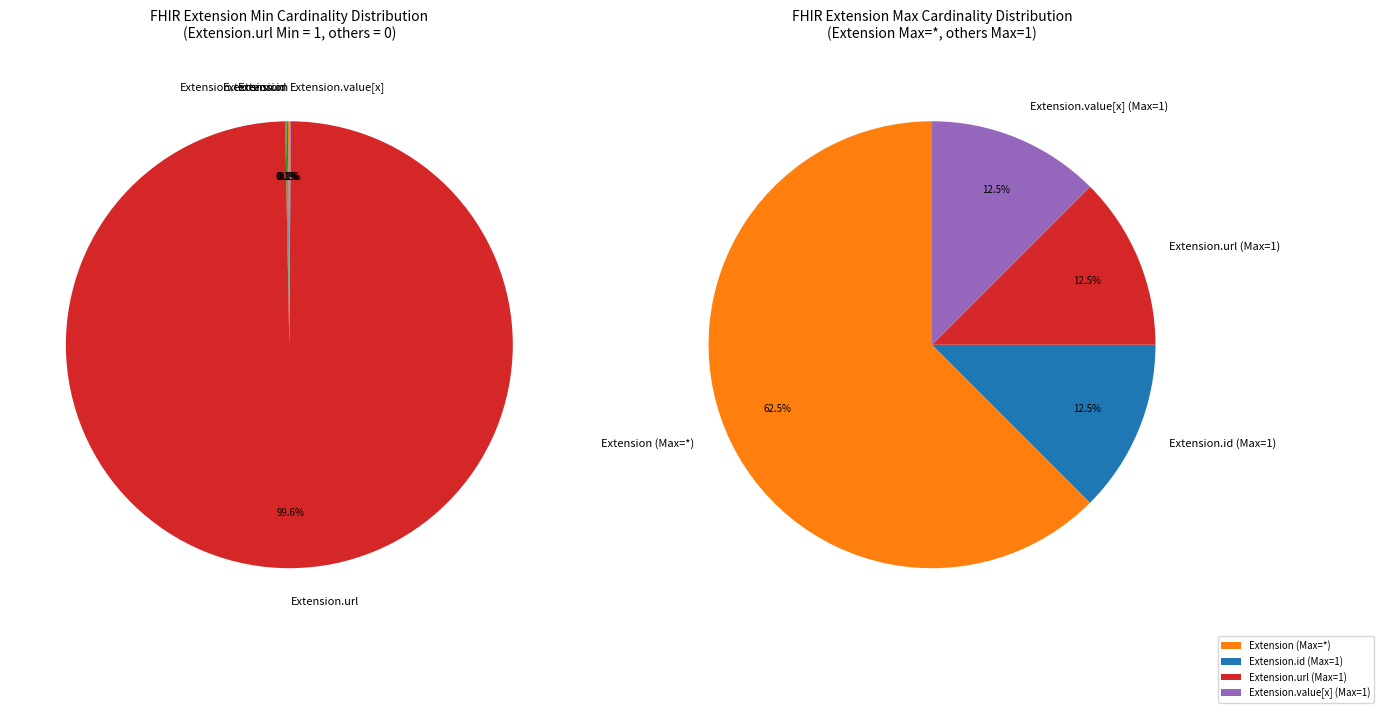

How many slices are in this pie chart?

5